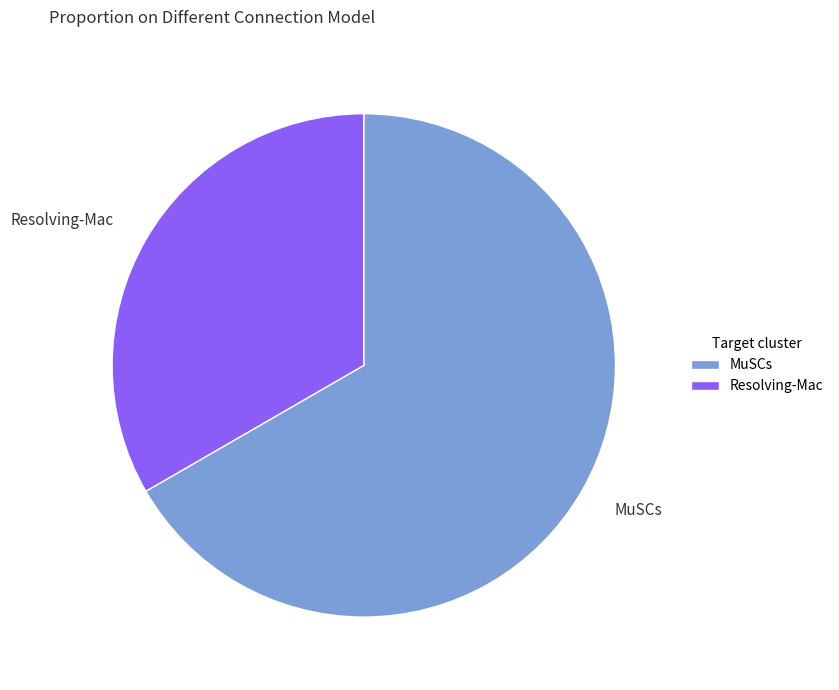

Rank the categories by value from lowest to highest.

Resolving-Mac, MuSCs